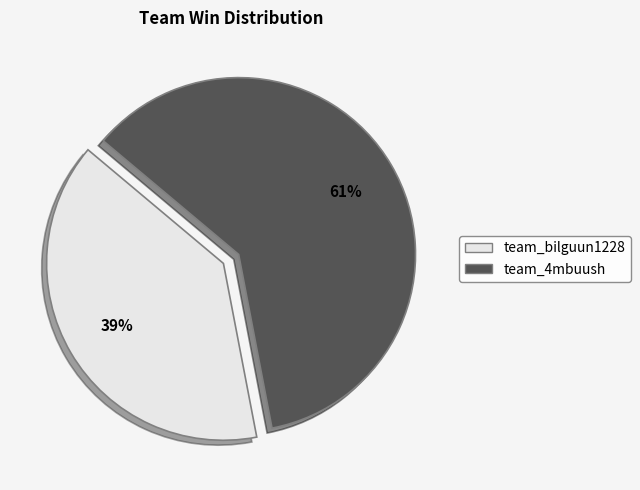

True or false: team_4mbuush accounts for 61% of the total.

True